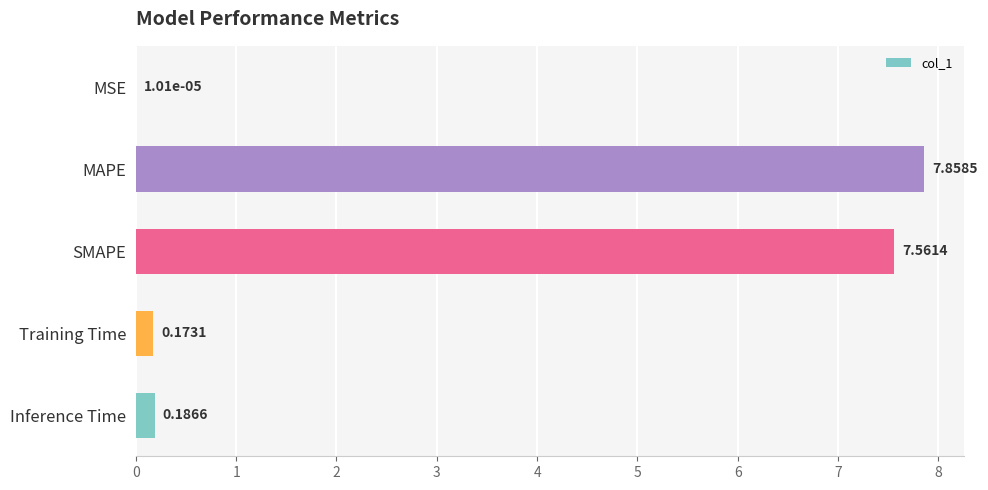

At which category does the chart reach its peak across all series?

MAPE